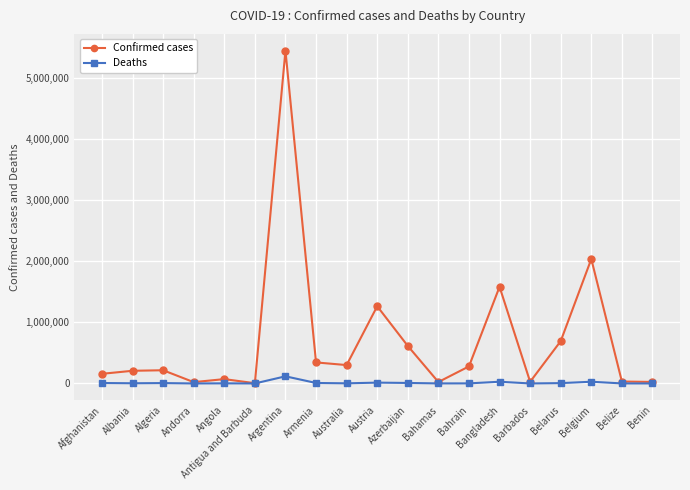

What is the label of the 16th point from the left?

Belarus